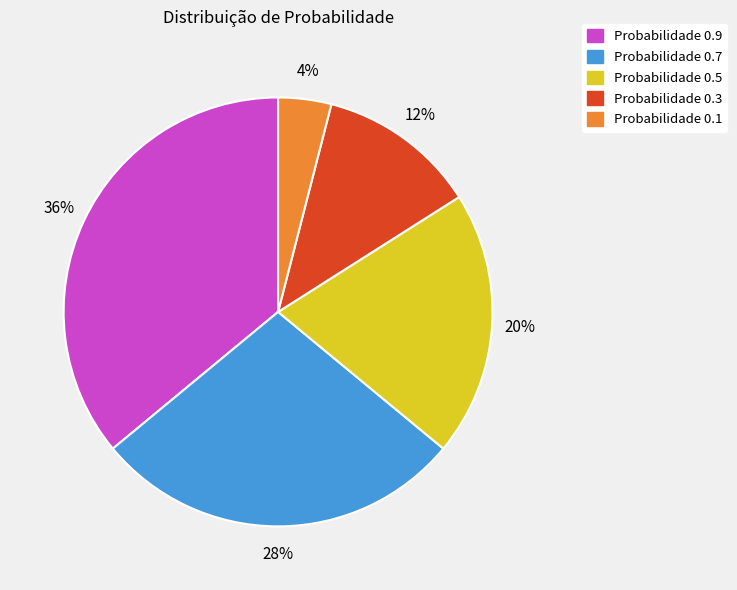

Which category has the smallest portion of the pie?

Probabilidade 0.1